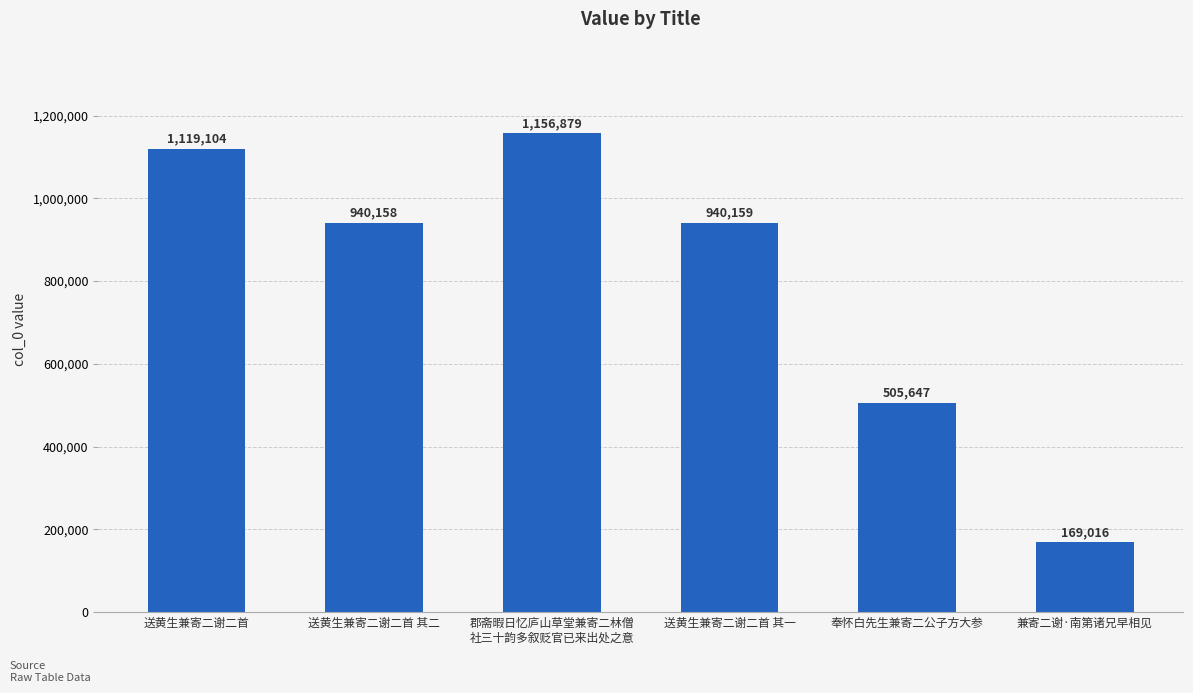

True or false: the data shows 1119104 at 送黄生兼寄二谢二首.

True